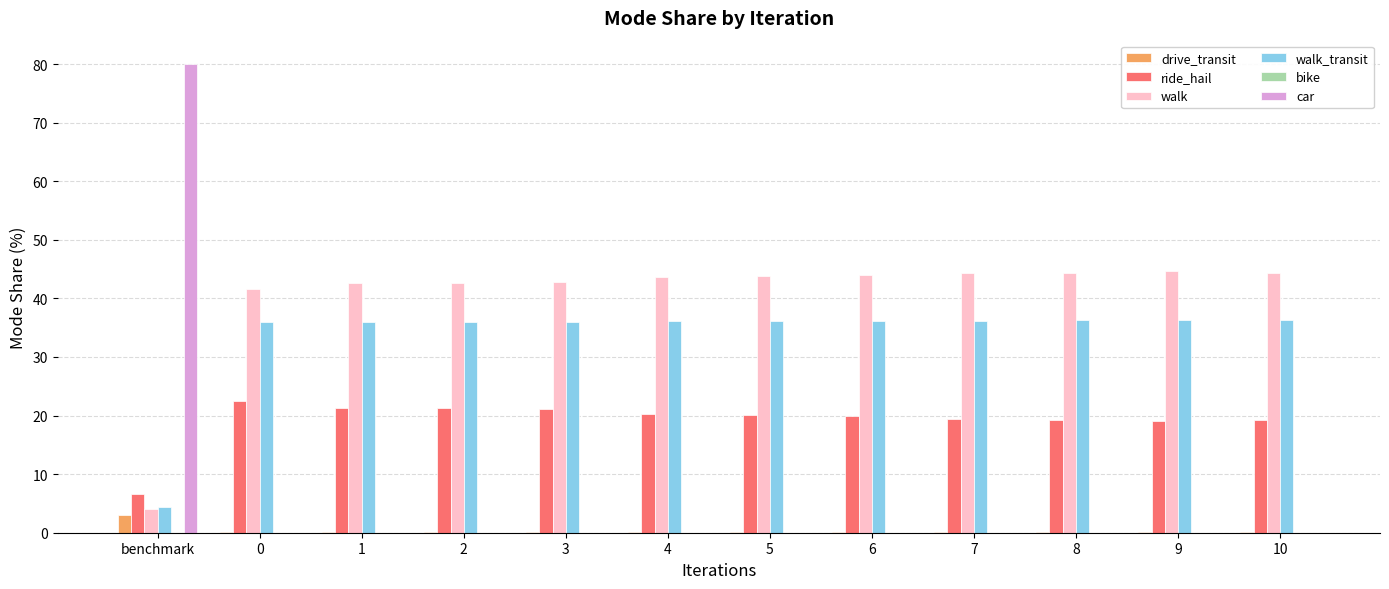

Is the value of car at 1 greater than the value of walk_transit at benchmark?

No